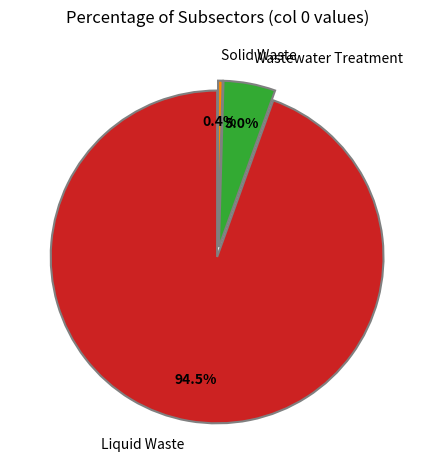

Combined, do Wastewater Treatment and Solid Waste account for over 50%?

No